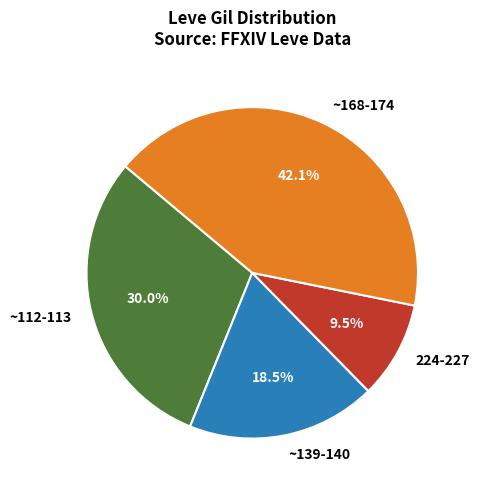

Do ~168-174 and 224-227 together represent more than half of the pie?

Yes